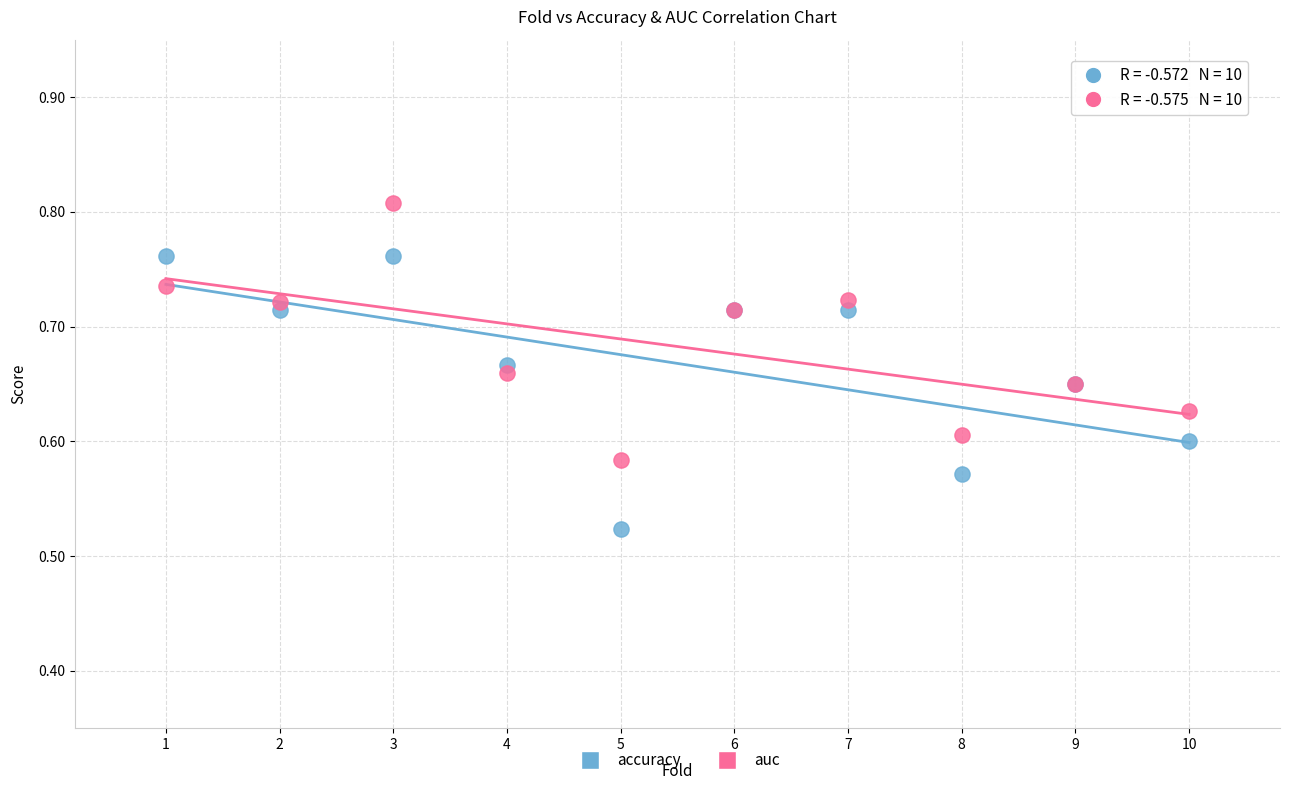

What are all the series names shown in the legend?

accuracy, auc